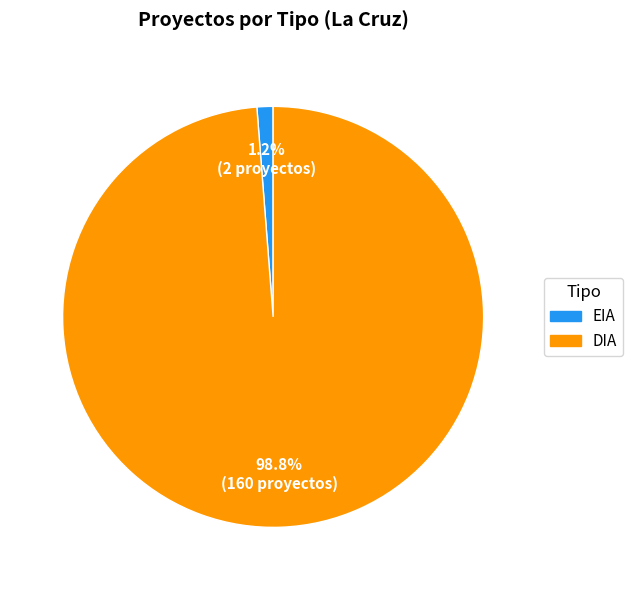

Which has a higher value, EIA or DIA?

DIA